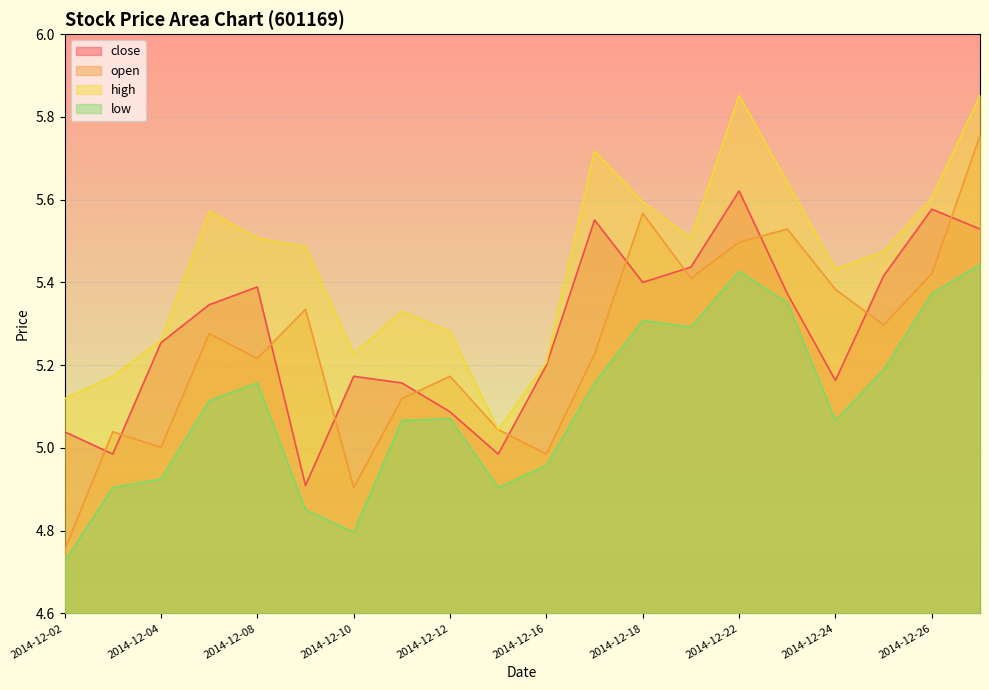

At how many categories does at least one series exceed 4?

20